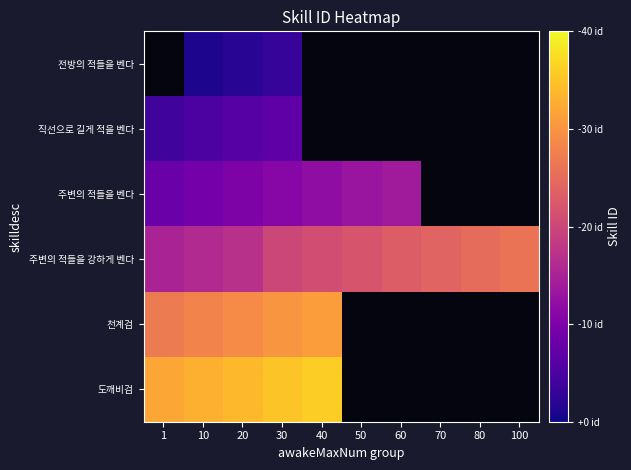

Where is 도깨비검 nearest to the value 34?

20